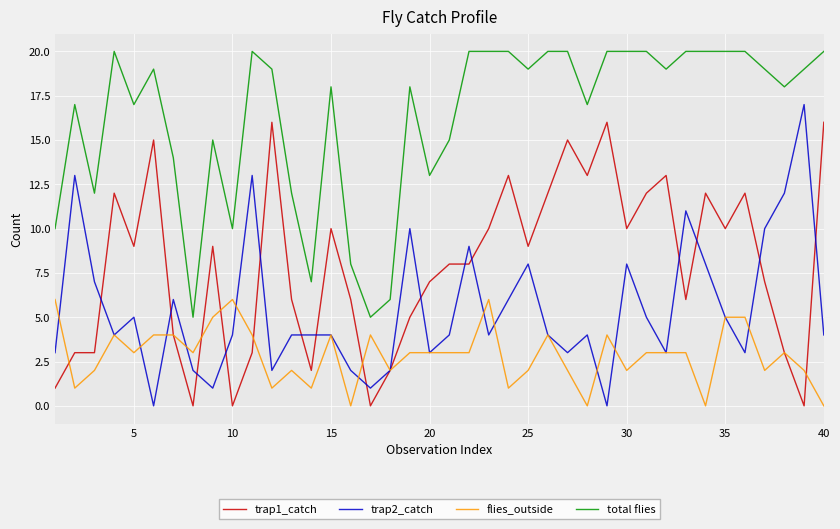

True or false: trap2_catch and total flies cross at least once.

False